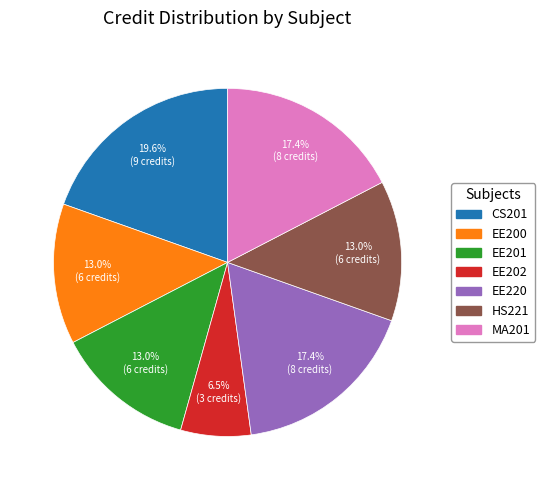

What is the smallest slice in the pie chart?

EE202